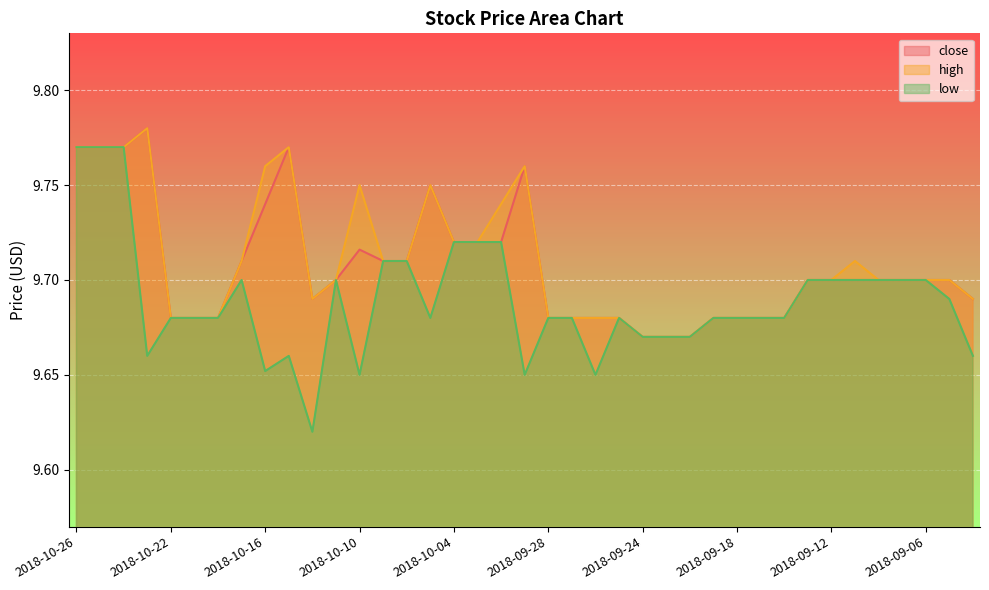

The high series shows 9.7 at 2018-09-04. True or false?

True